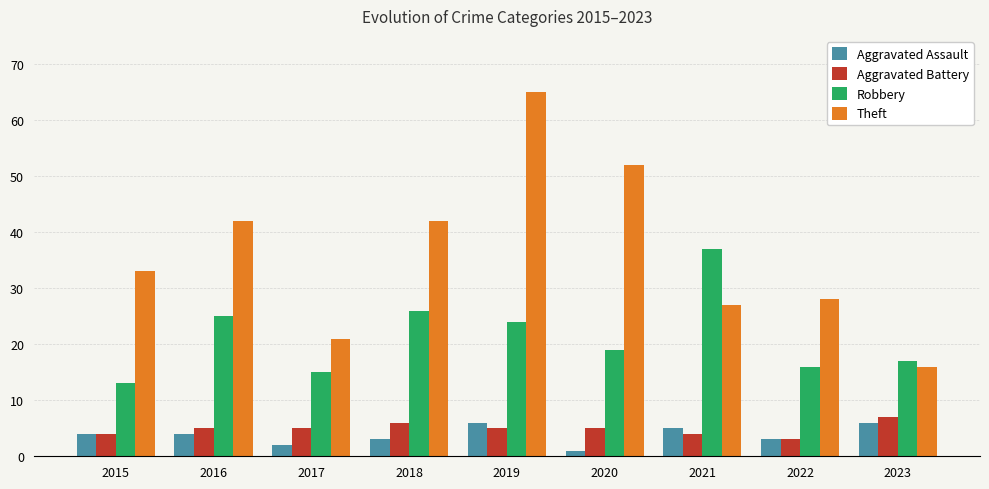

Does the chart contain stacked bars?

No